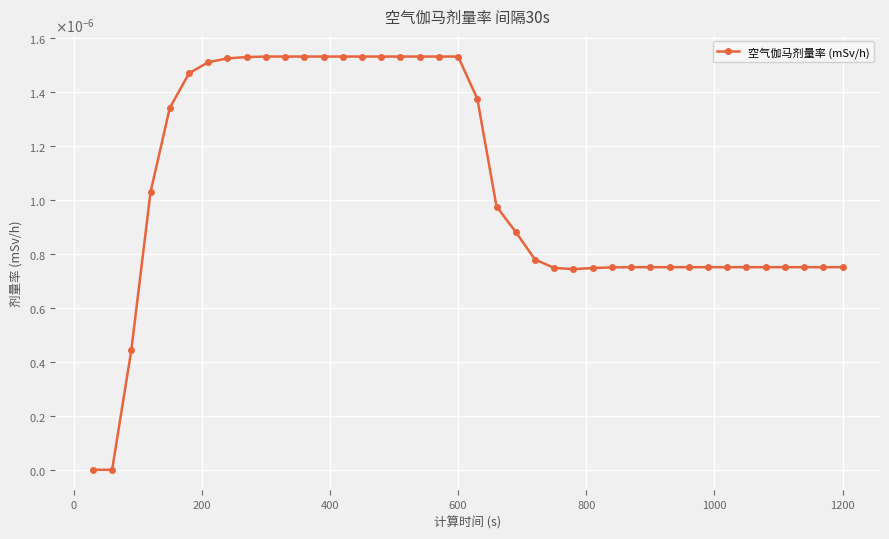

How many values exceed 0?

38